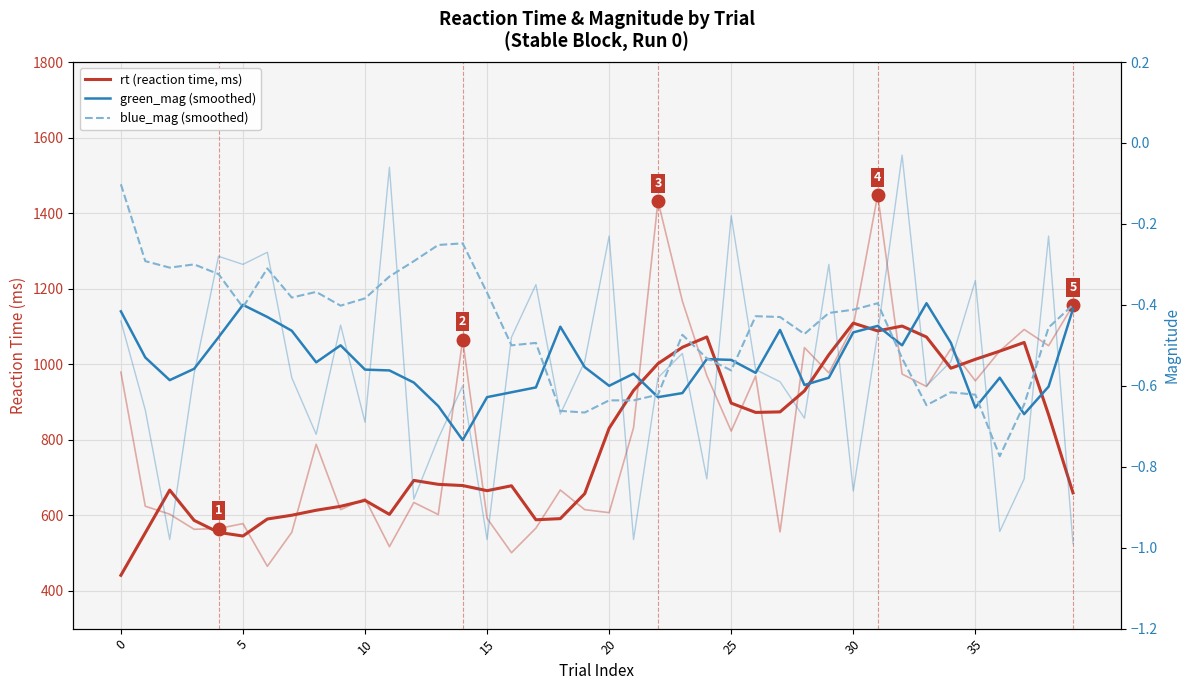

True or false: rt (reaction time, ms) has a value of 682.0 at 13.

True